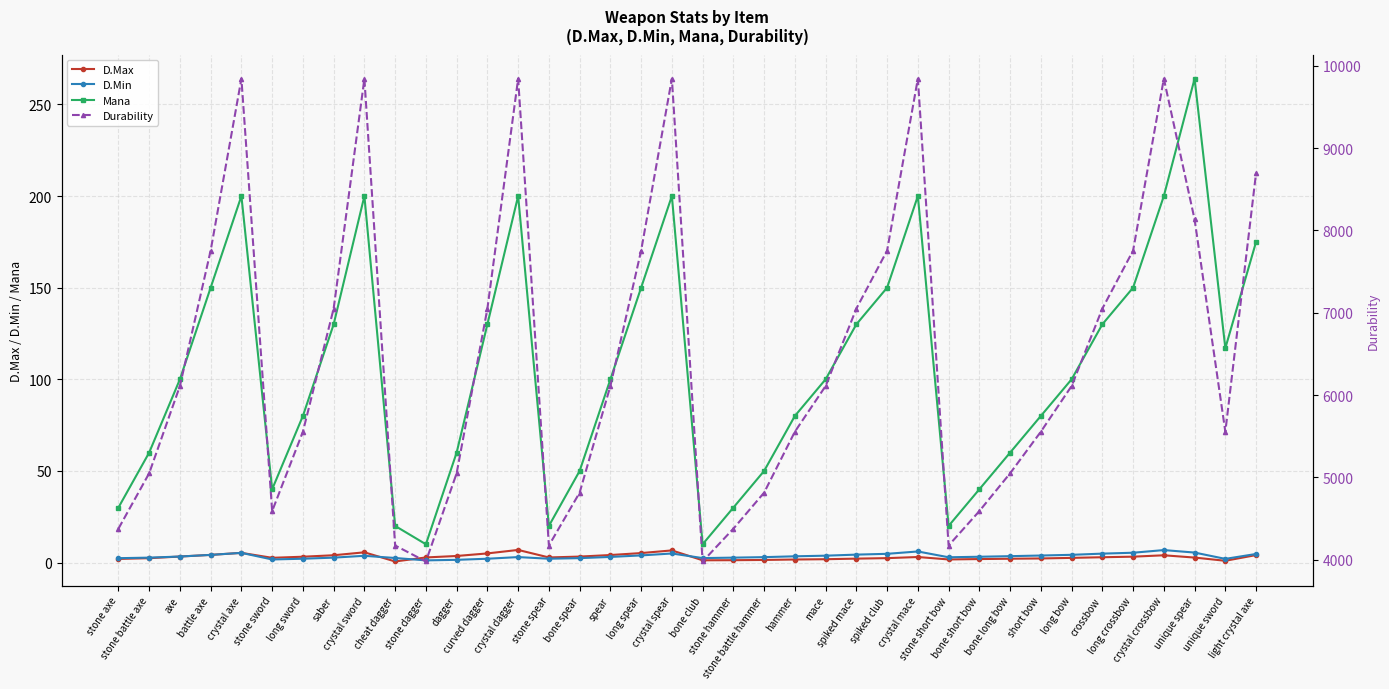

What is the label of the 21st point from the left?

stone hammer